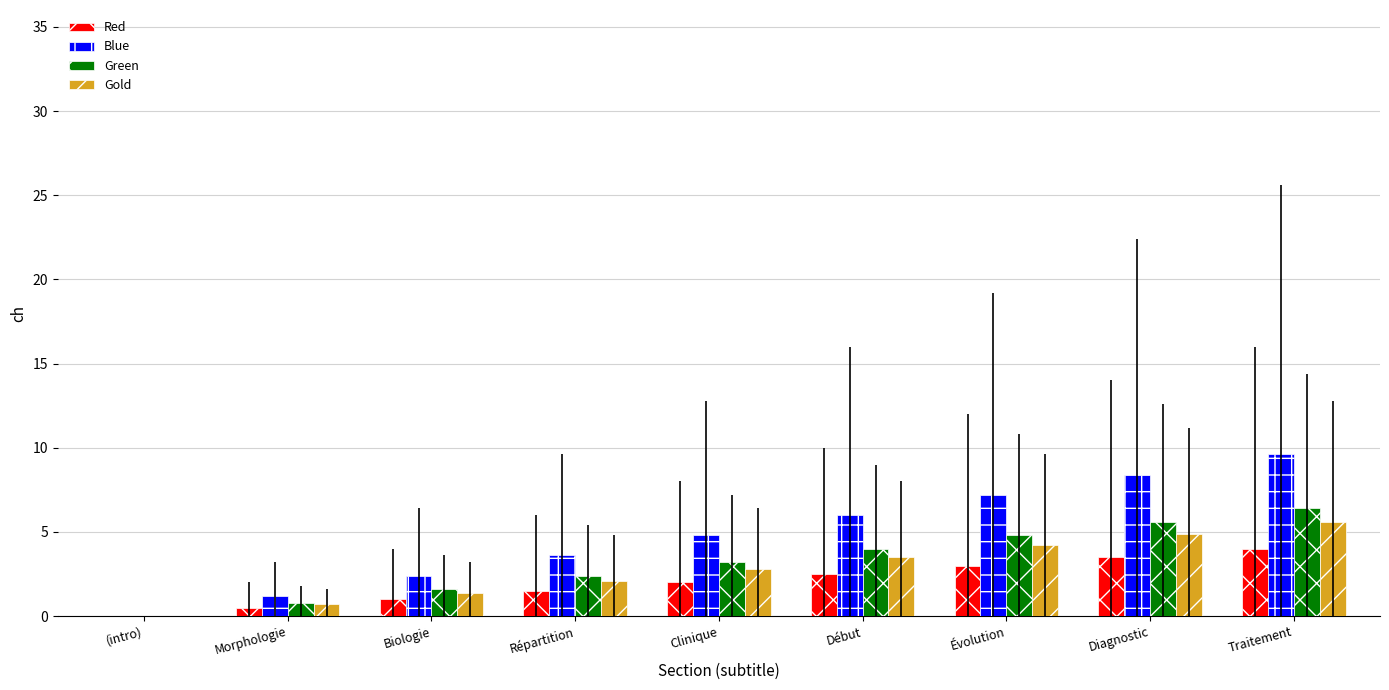

What is the maximum value for Red?

4.0